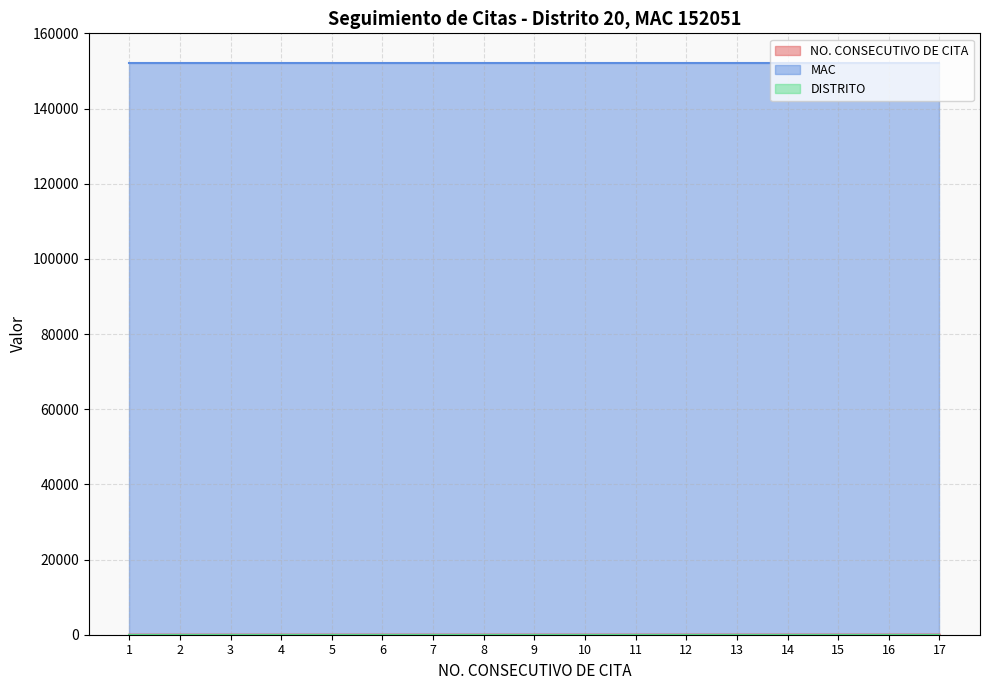

What is the highest value of the DISTRITO series?

20